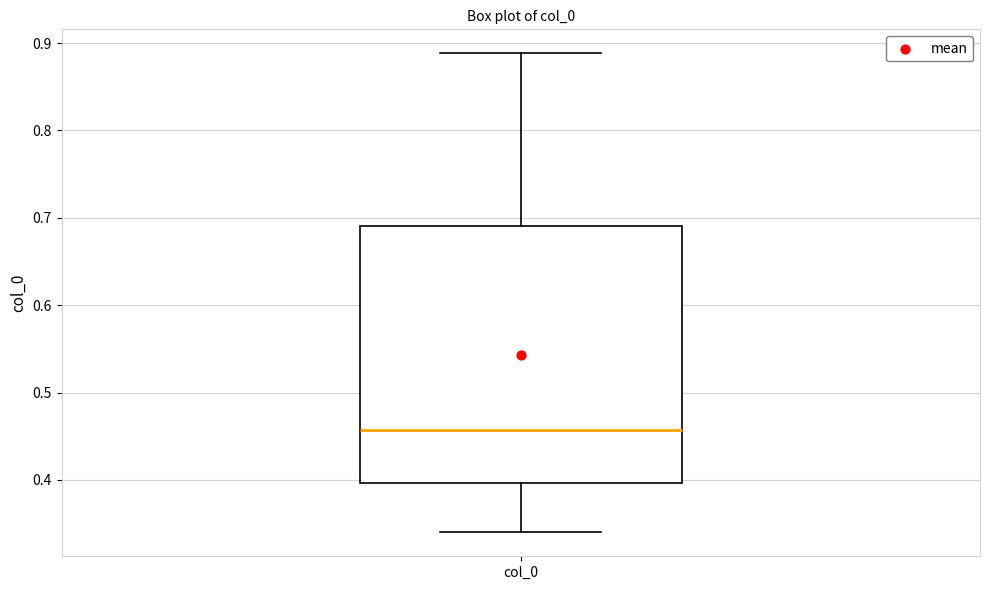

Read this box plot against the y-axis: the position of the median line, the range covered by the box, and the ends of both whiskers. The values are not printed on the chart, so give them approximately, as read against the axis.

median 0.46, box 0.40 to 0.69, whiskers 0.34 to 0.89